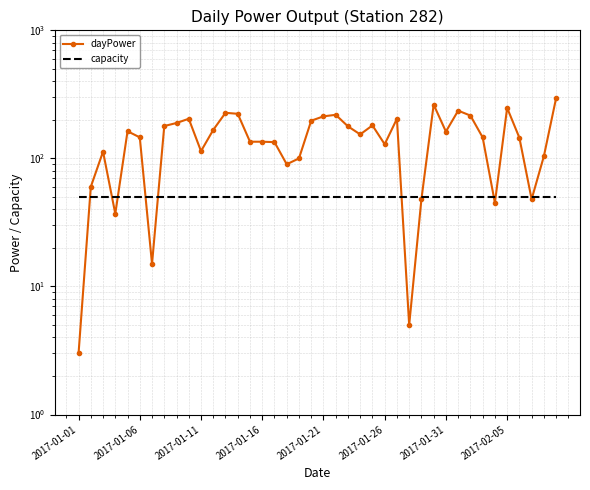

True or false: dayPower and capacity intersect in this chart.

True